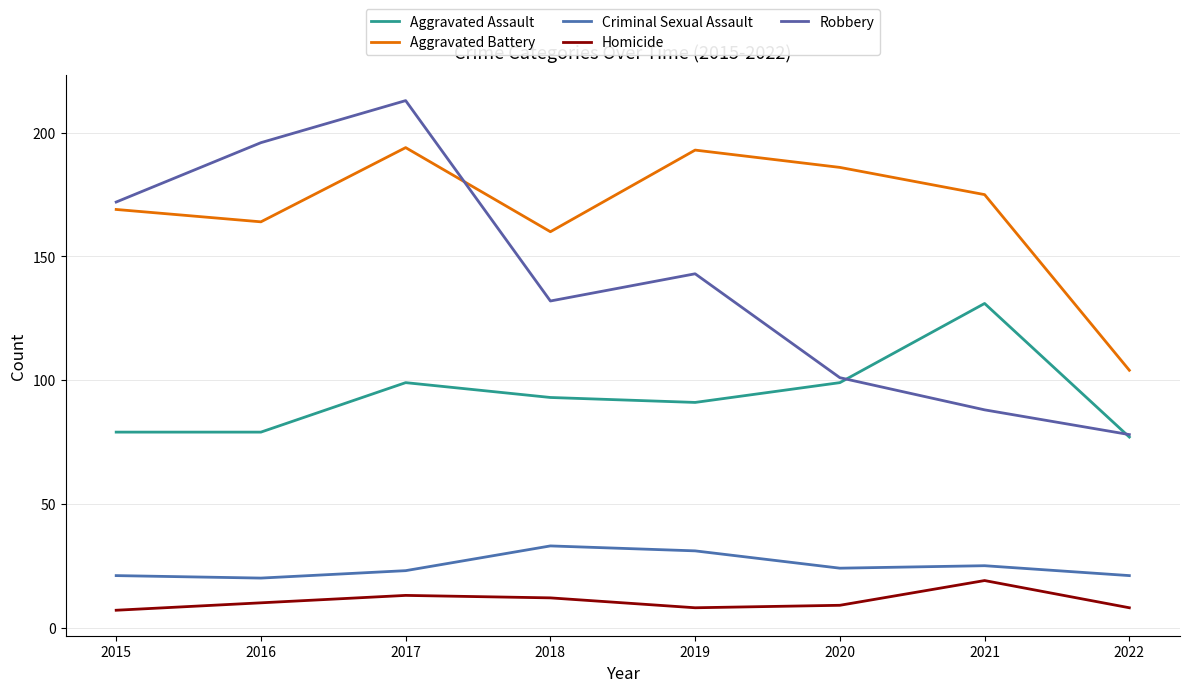

At which category does Homicide reach its first local valley?

2019